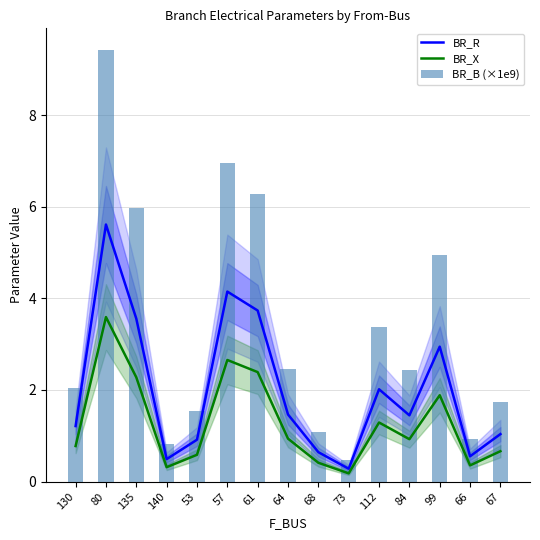

Which series changed the most between 140 and 84?

BR_B (×1e9)